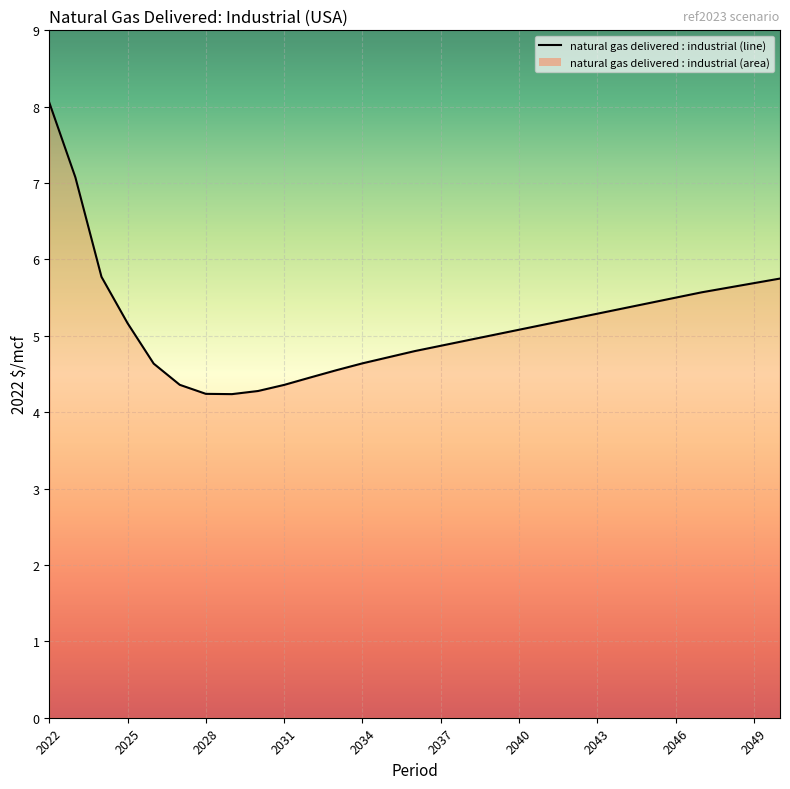

What is the minimum value shown in the chart?

4.2